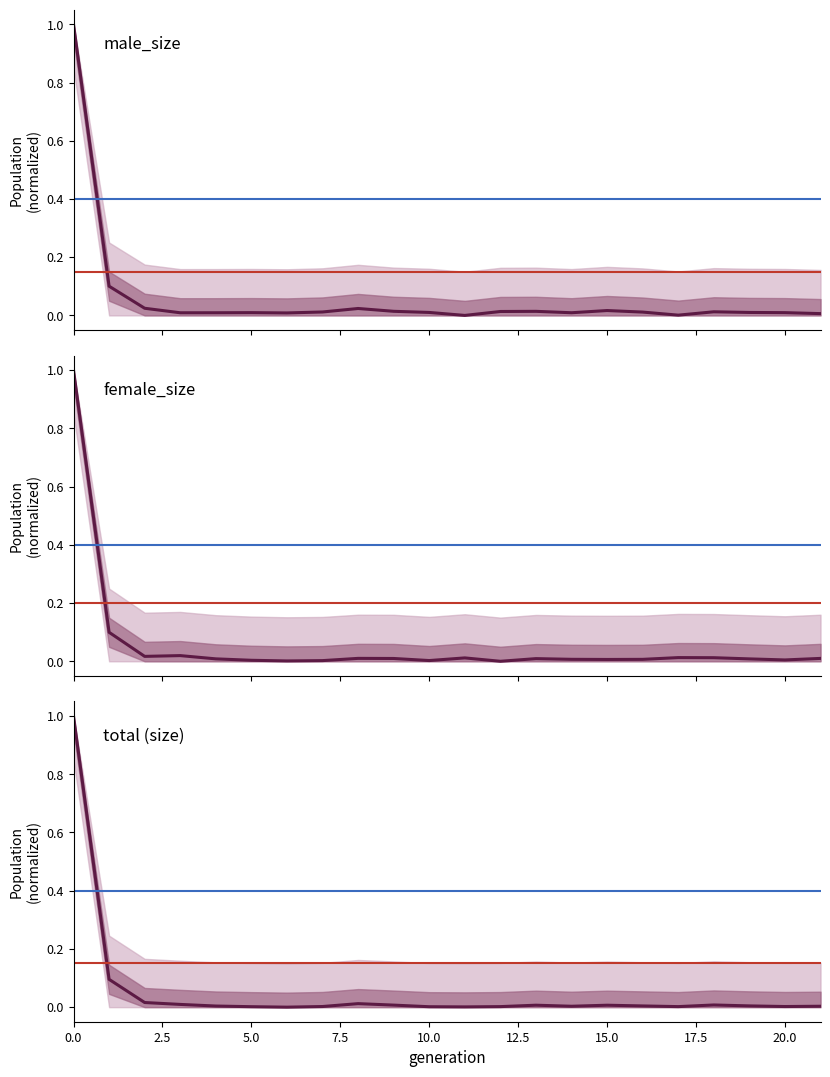

What is the average value of the size series?

0.1